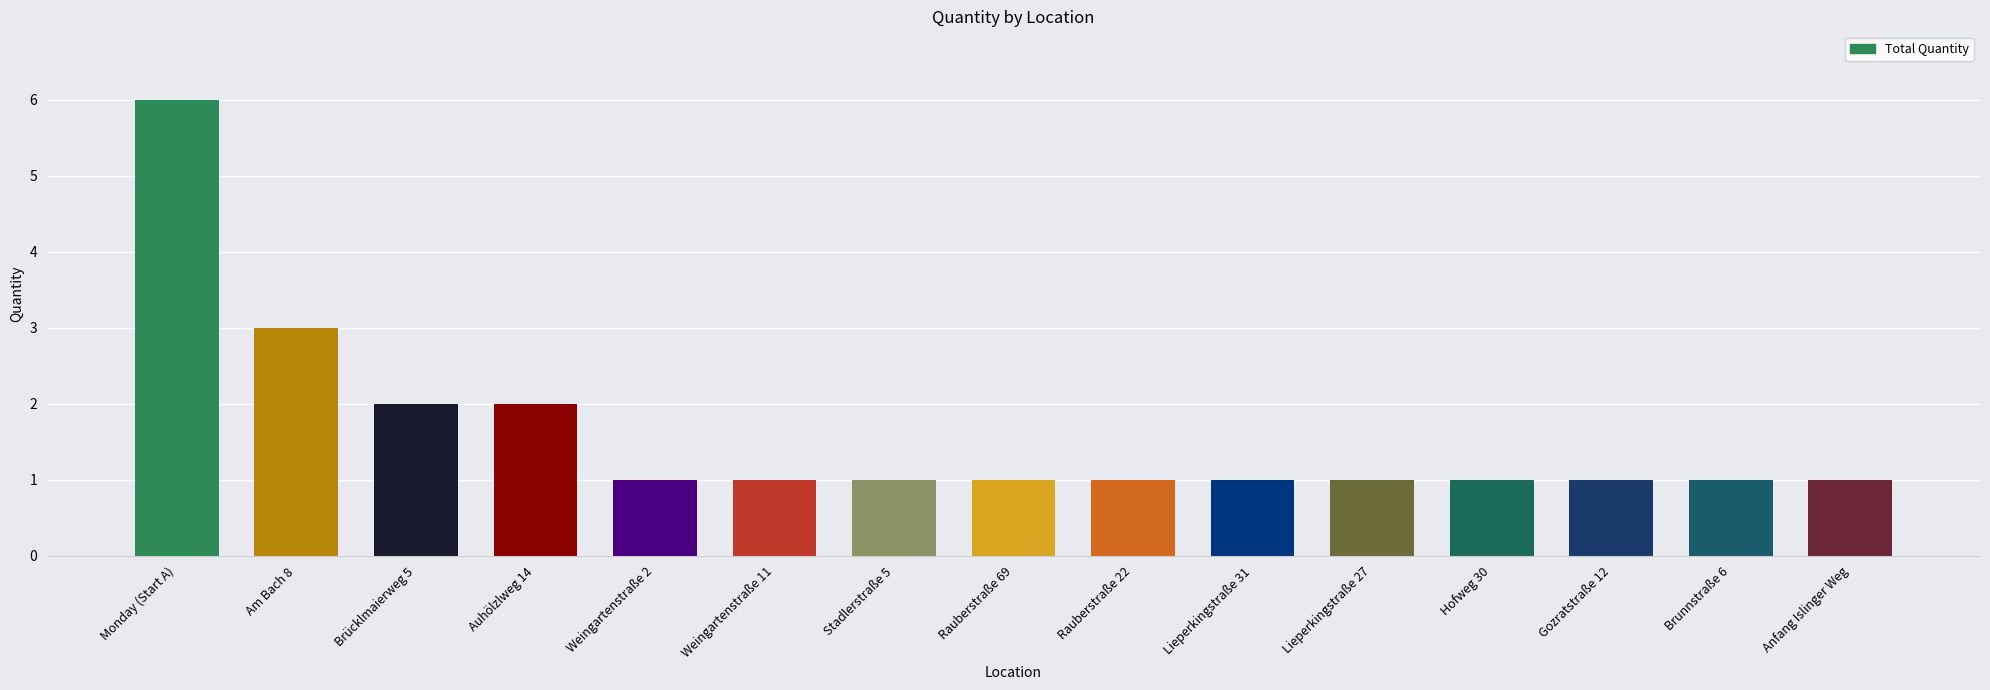

Which has a higher value, Hofweg 30 or Auhölzlweg 14?

Auhölzlweg 14